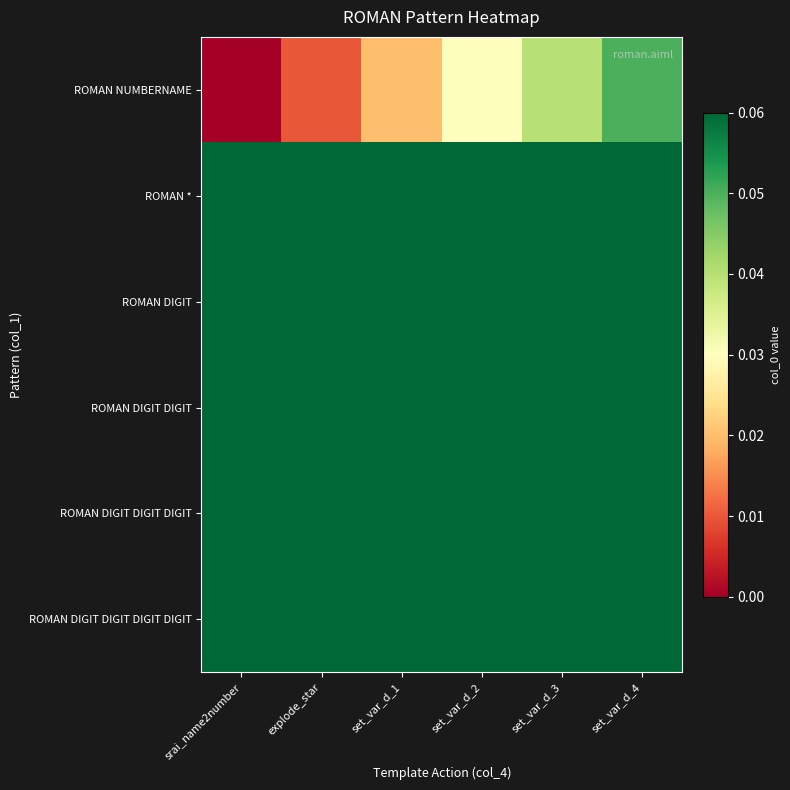

What is the total value across all series at set_var_d_4?

1.2